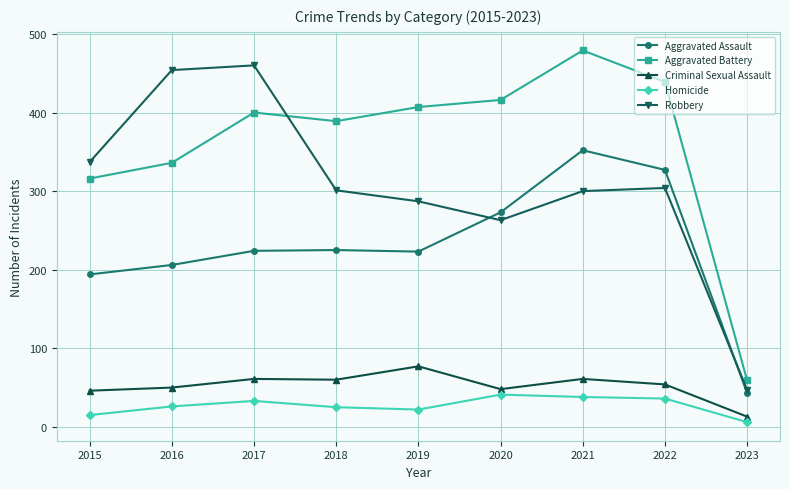

Where is Aggravated Assault nearest to the value 197?

2015